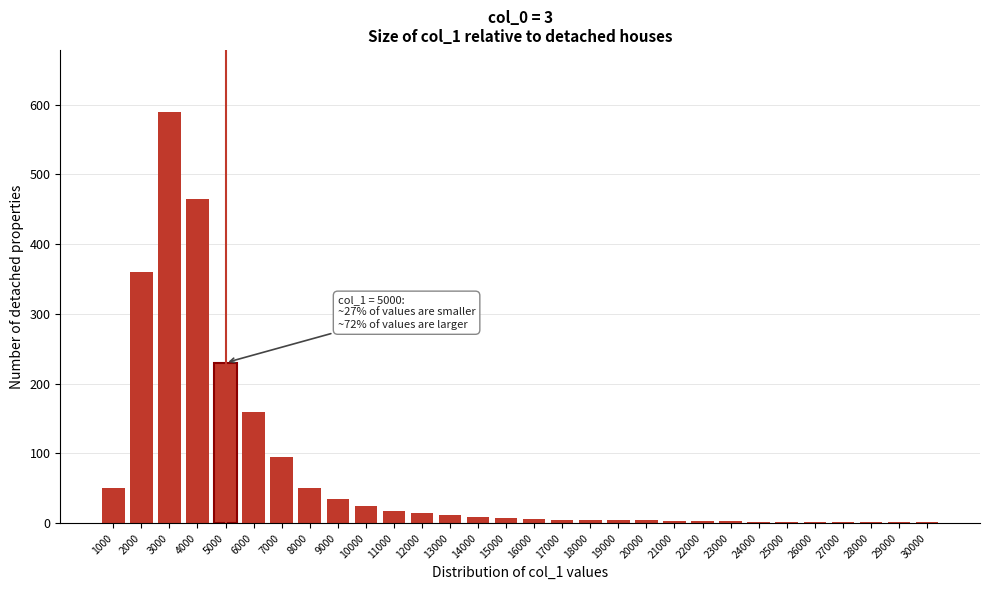

Which label corresponds to the largest value in the chart?

3000